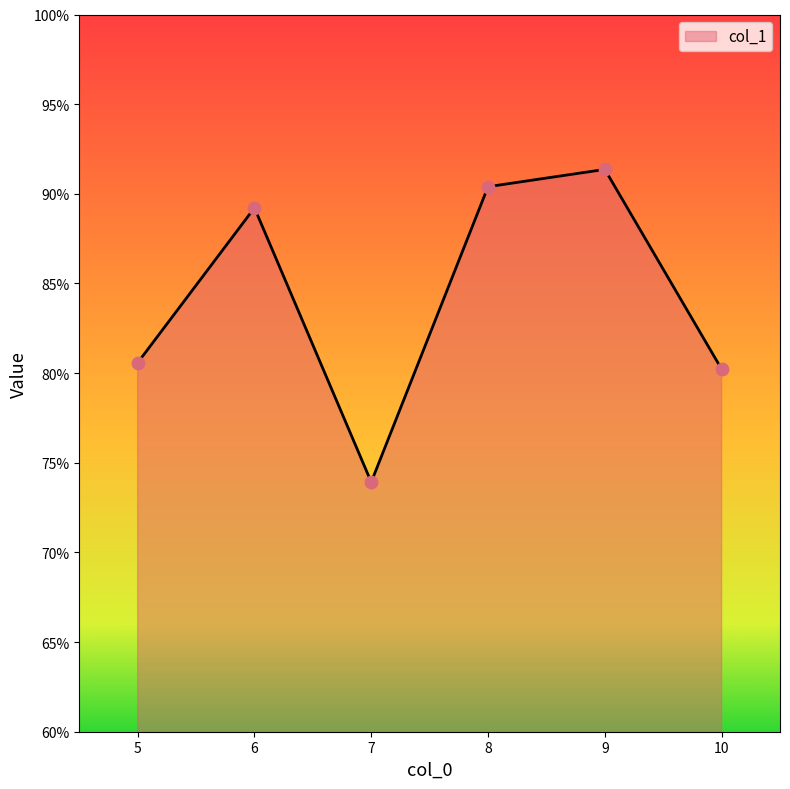

Between 8 and 5, which is larger?

8